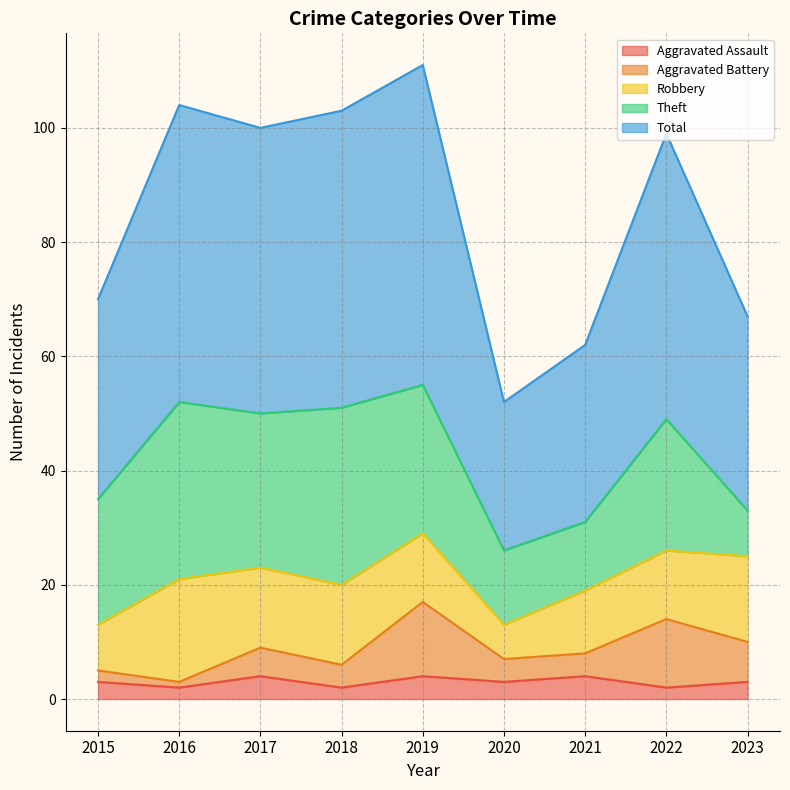

True or false: Aggravated Assault has more than 1 points higher than both neighbors.

True